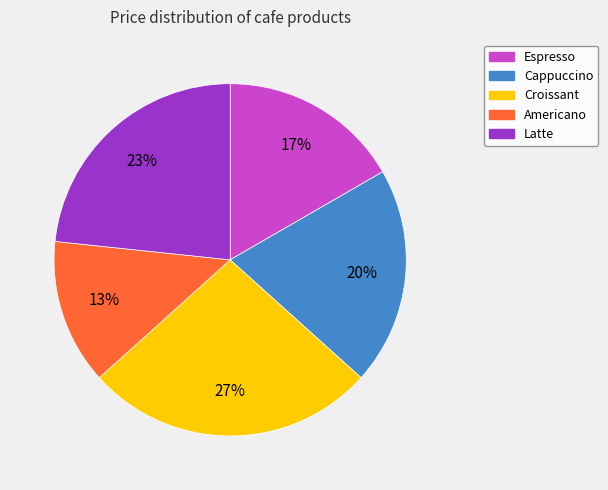

True or false: Espresso accounts for 17% of the total.

True